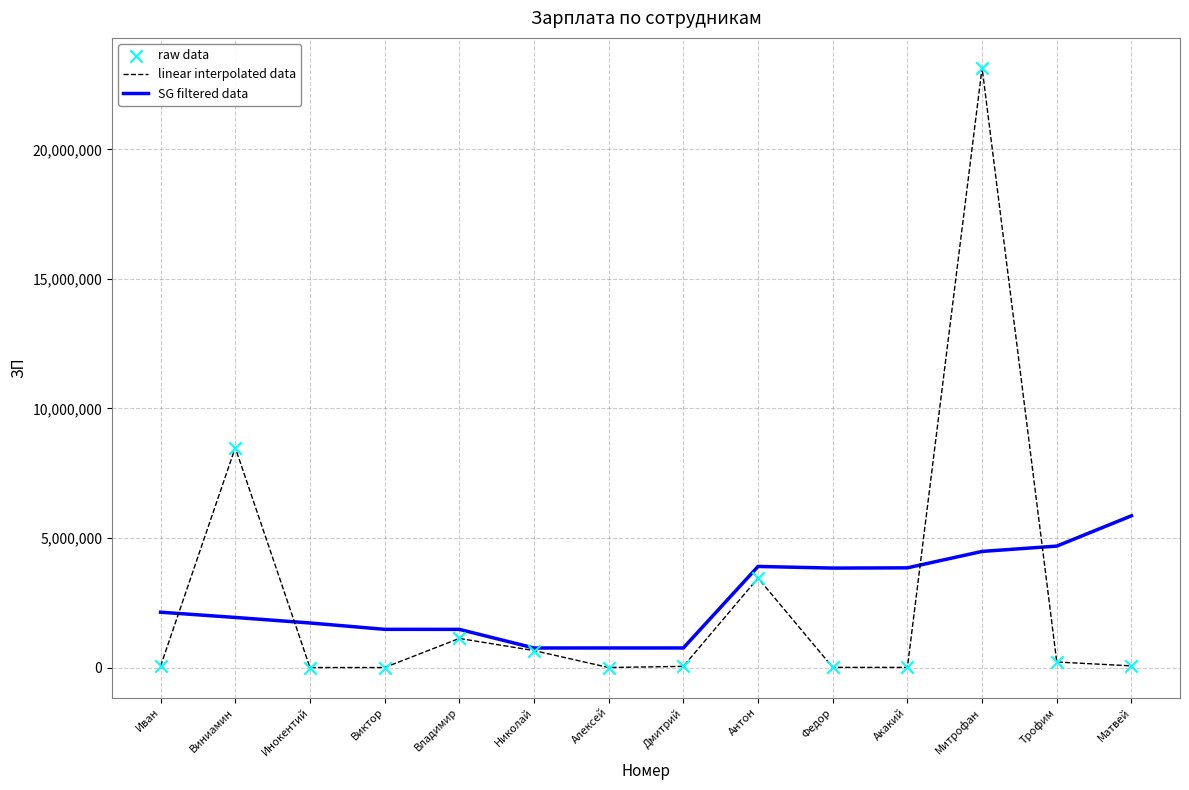

At which category is the sum across all series the highest?

Митрофан